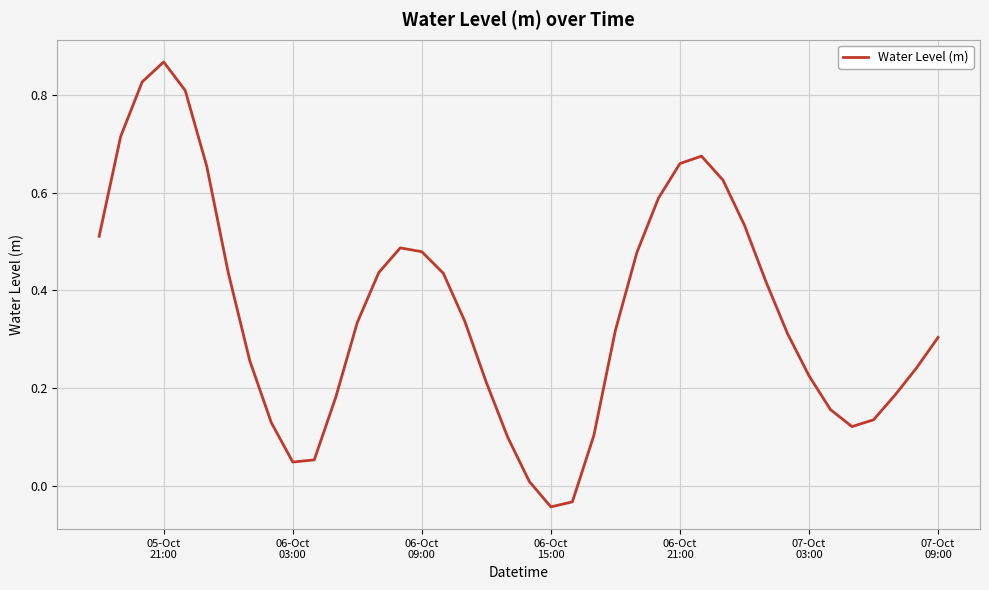

How many lines are shown in the chart?

1